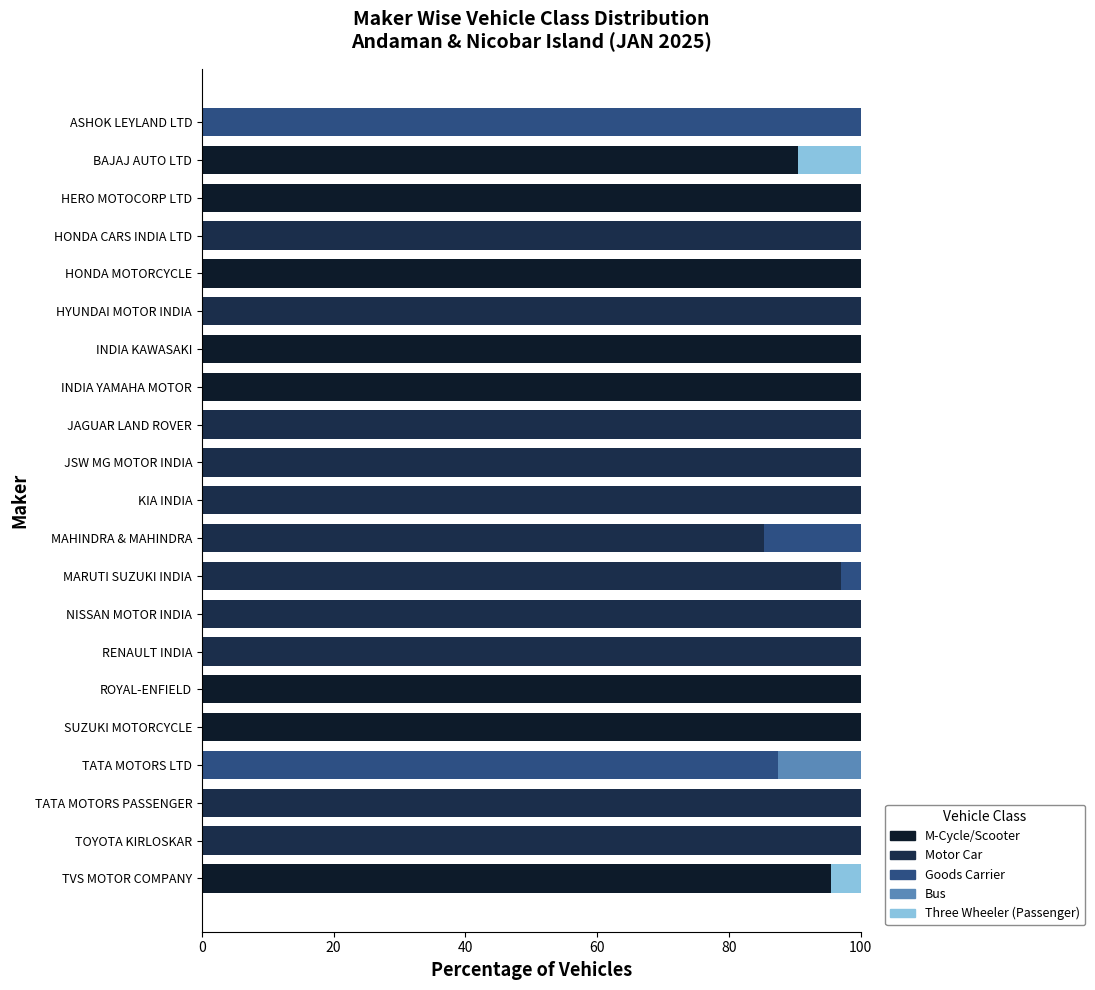

What is the sum of the M-Cycle/Scooter values at MAHINDRA & MAHINDRA and INDIA KAWASAKI?

100.0